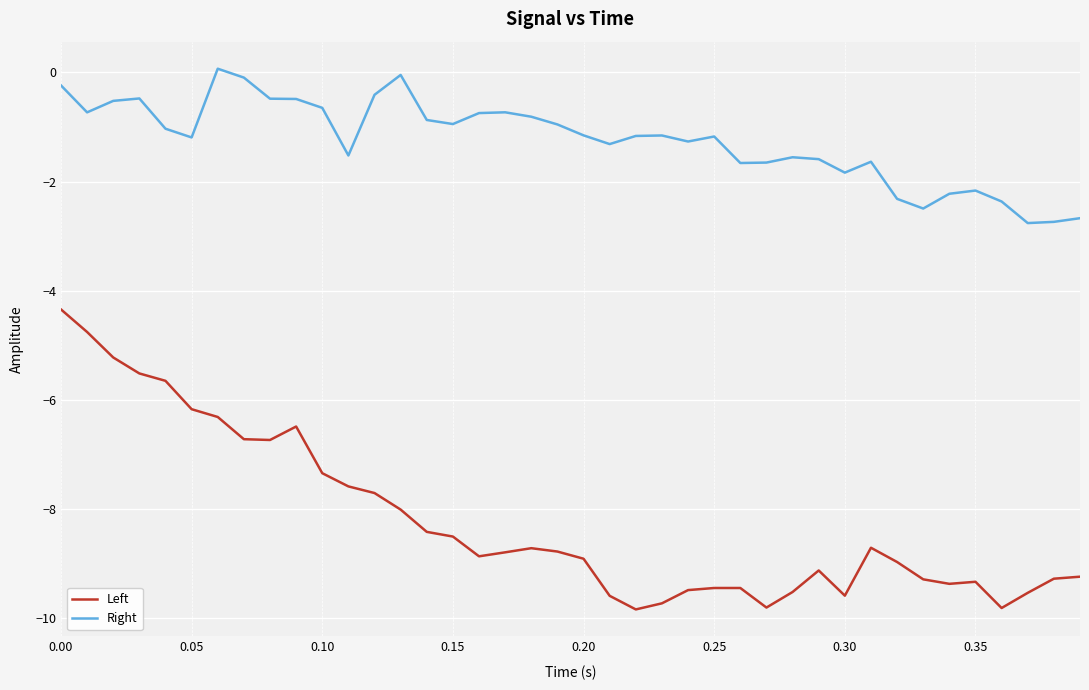

True or false: Right and Left cross at least once.

False